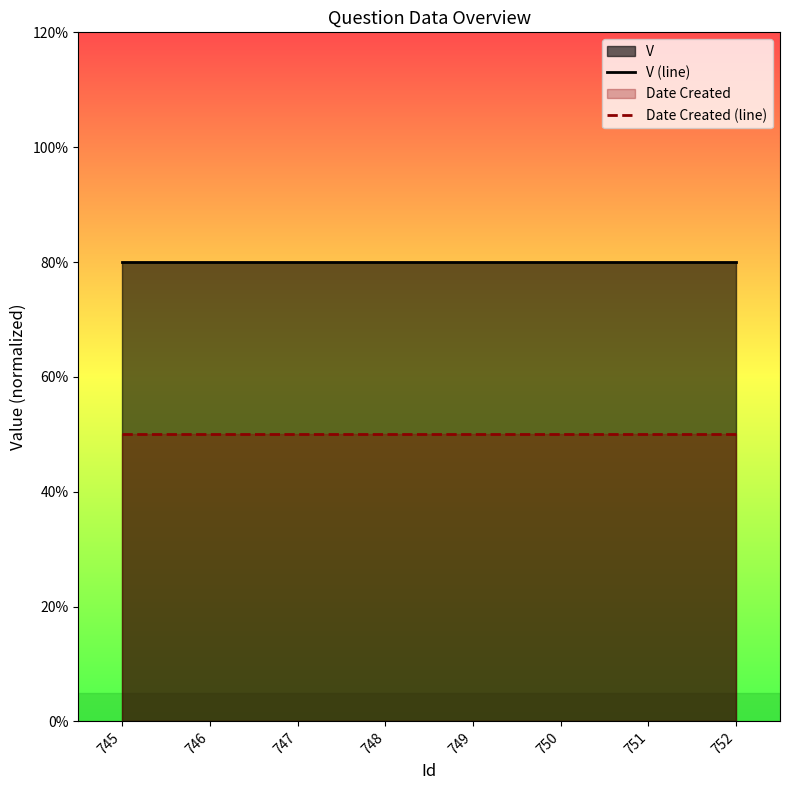

At how many categories does at least one series exceed 0?

8